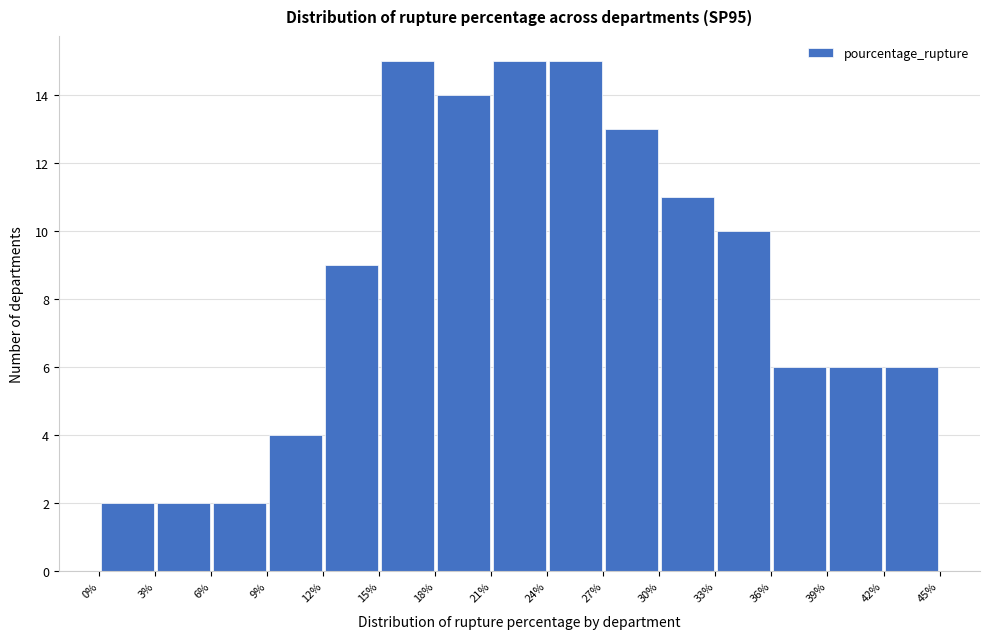

Reading left to right, transcribe this chart: for each bar, give the range it covers on the x-axis and its height. The values are not printed on the chart, so give them approximately, as read against the axis.

0% to 3%: 2
3% to 6%: 2
6% to 9%: 2
9% to 12%: 4
12% to 15%: 9
15% to 18%: 15
18% to 21%: 14
21% to 24%: 15
24% to 27%: 15
27% to 30%: 13
30% to 33%: 11
33% to 36%: 10
36% to 39%: 6
39% to 42%: 6
42% to 45%: 6